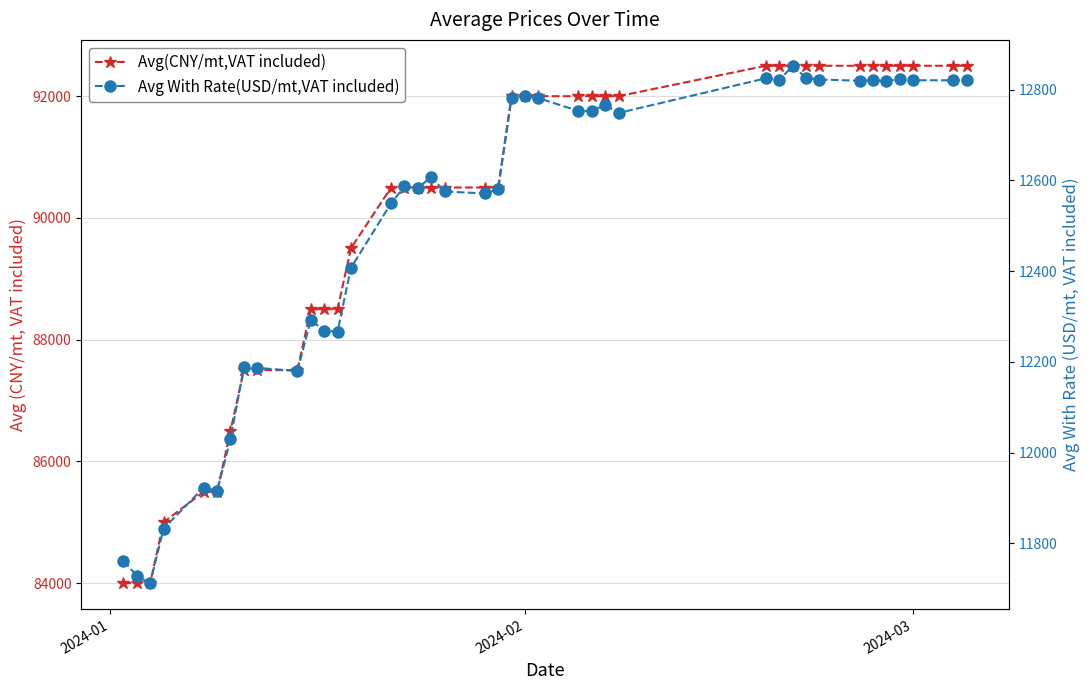

How many data points in Avg(CNY/mt,VAT included) are above 90500?

19